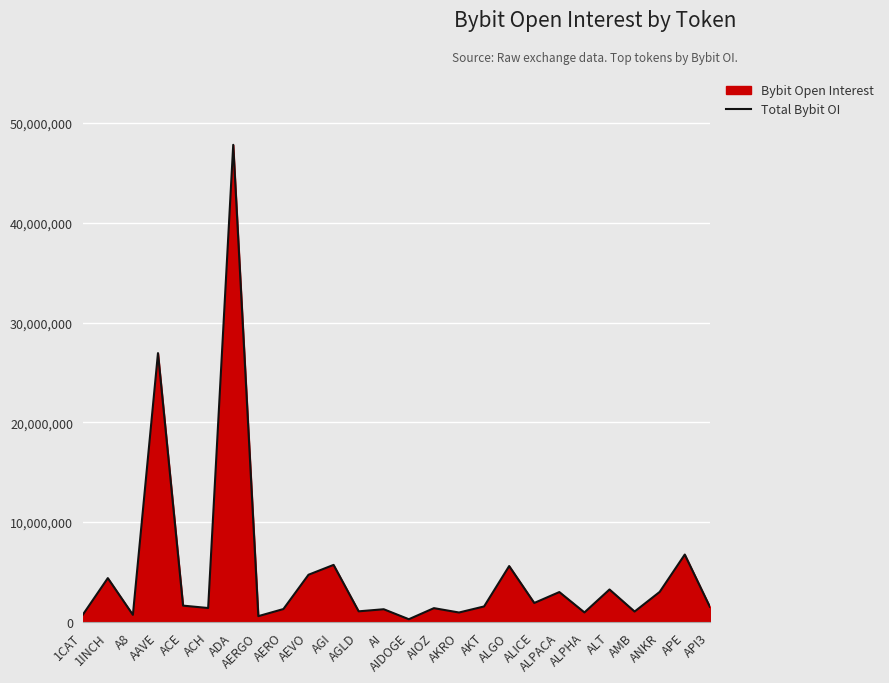

How many lines are shown in the chart?

1